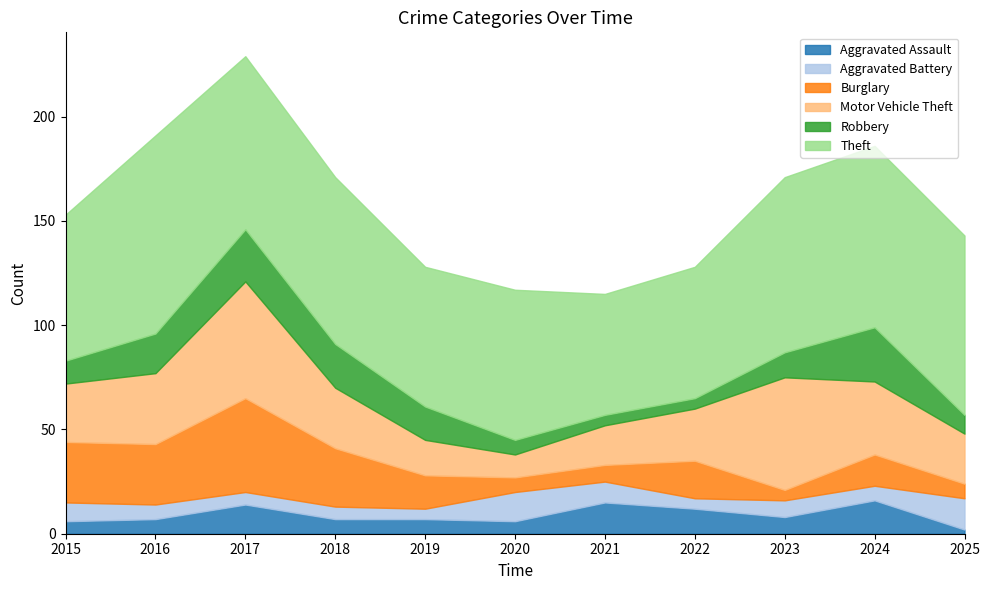

At 2021, list the series in order from smallest to largest.

Robbery, Burglary, Aggravated Battery, Aggravated Assault, Motor Vehicle Theft, Theft